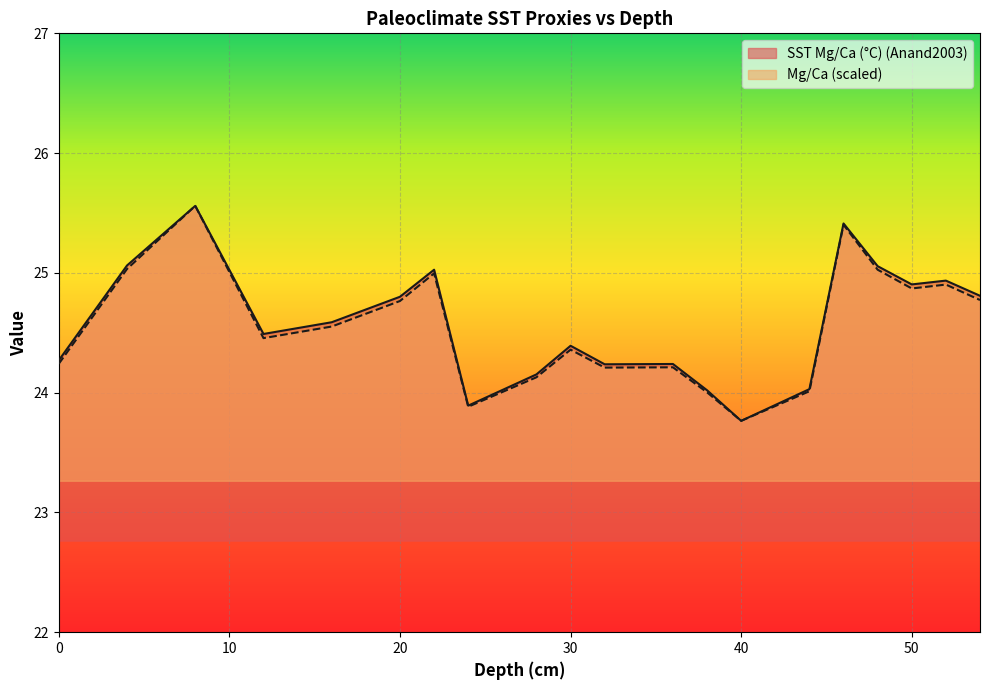

Does the chart display data point markers on the line(s)?

No